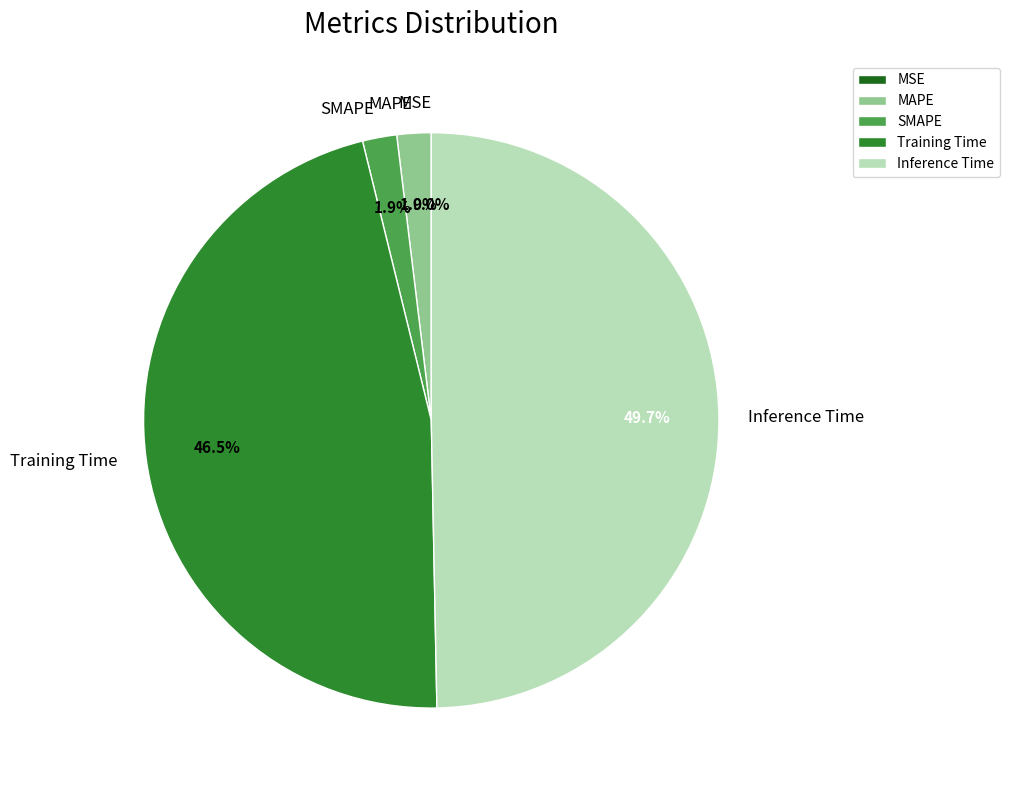

Combined, do Training Time and SMAPE account for over 50%?

No